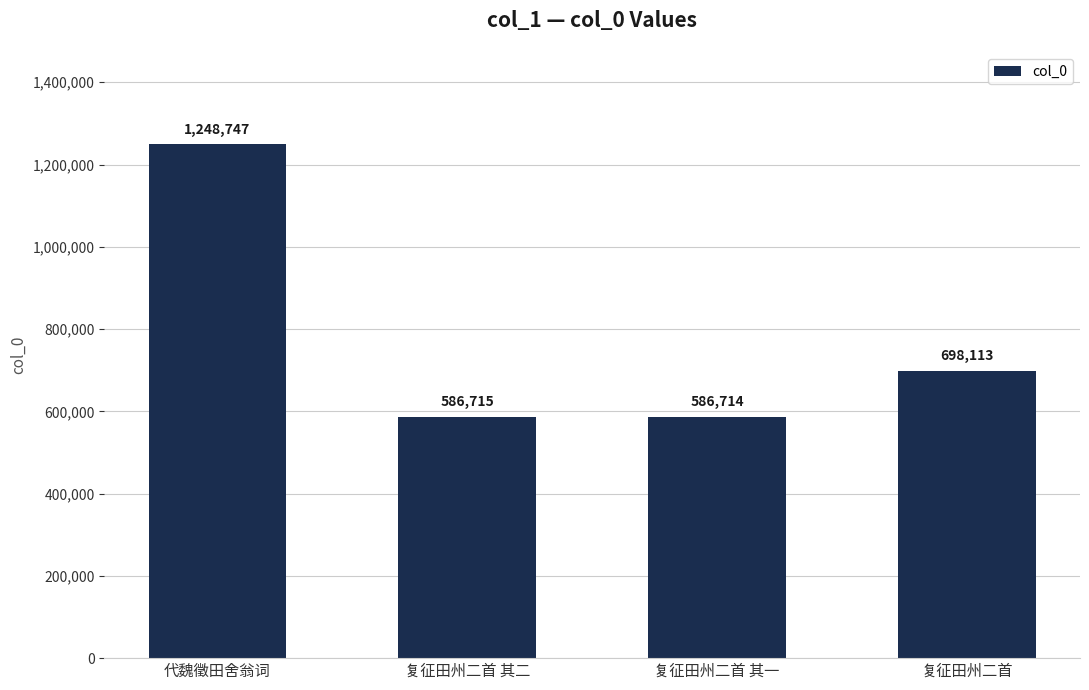

What is the difference between the second highest and second lowest values?

111398